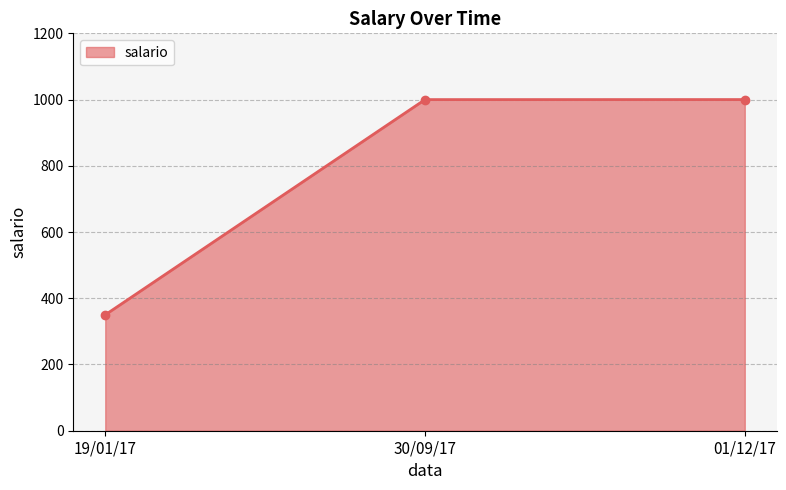

What is the value of the 3rd point from the left?

1000.0